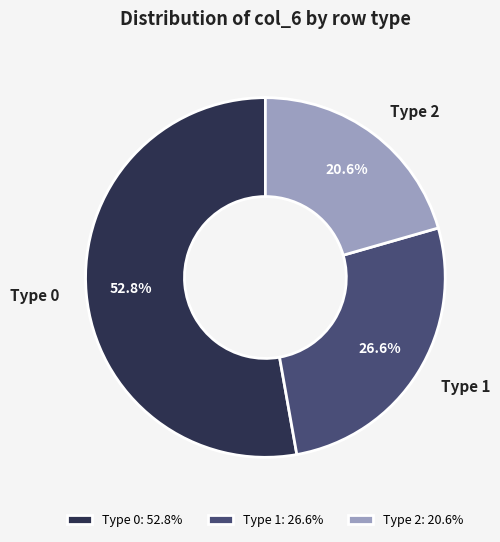

Is there a majority slice in this chart?

Yes